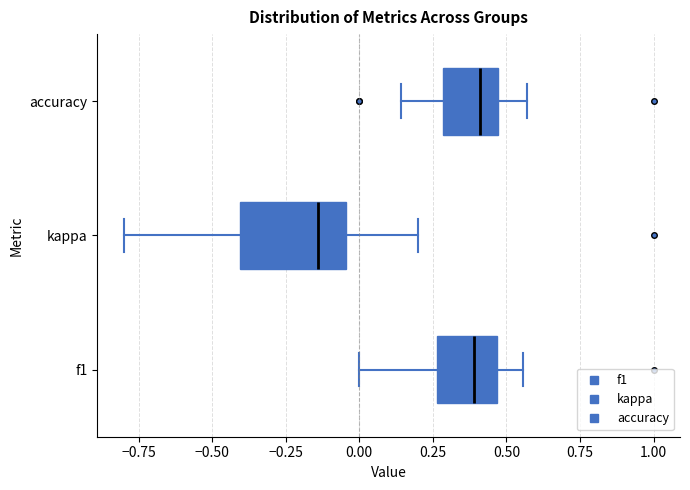

Reading bottom to top, read every box against the x-axis: the position of its median line, the range the box covers, and the ends of its whiskers. The values are not printed on the chart, so give them approximately, as read against the axis.

f1: median 0.40, box 0.25 to 0.45, whiskers 0.00 to 0.55
kappa: median -0.15, box -0.40 to -0.05, whiskers -0.80 to 0.20
accuracy: median 0.40, box 0.30 to 0.45, whiskers 0.15 to 0.55